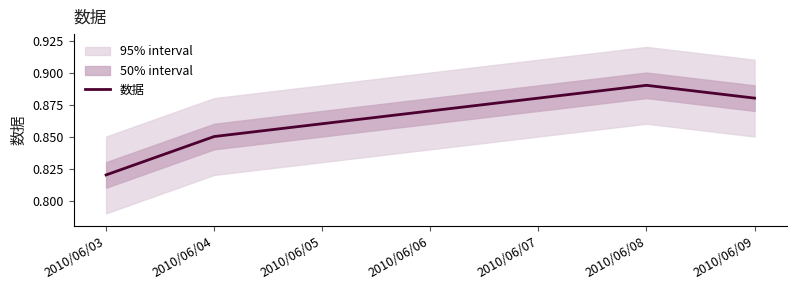

The value of 数据 at 2010/06/03 is 0.5. True or false?

False